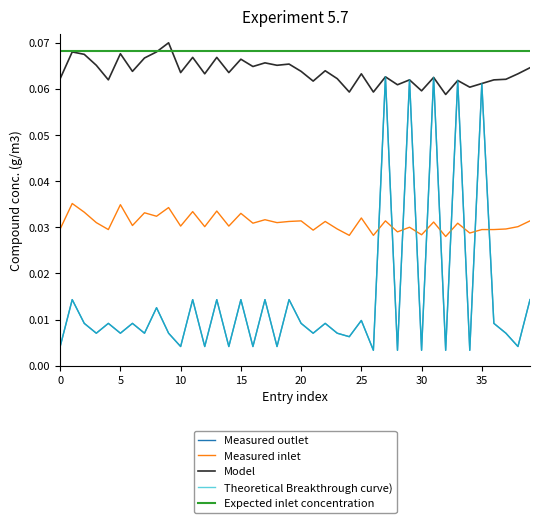

Does the chart display data point markers on the line(s)?

No